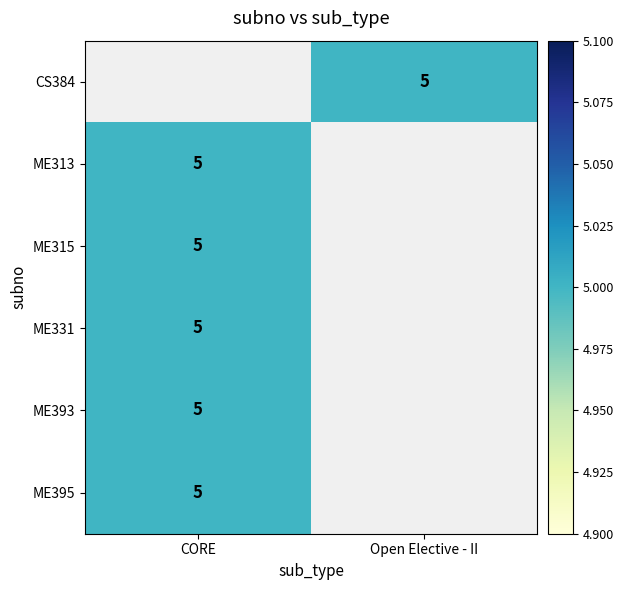

List the series in order of their overall mean, highest first.

CS384, ME313, ME315, ME331, ME393, ME395